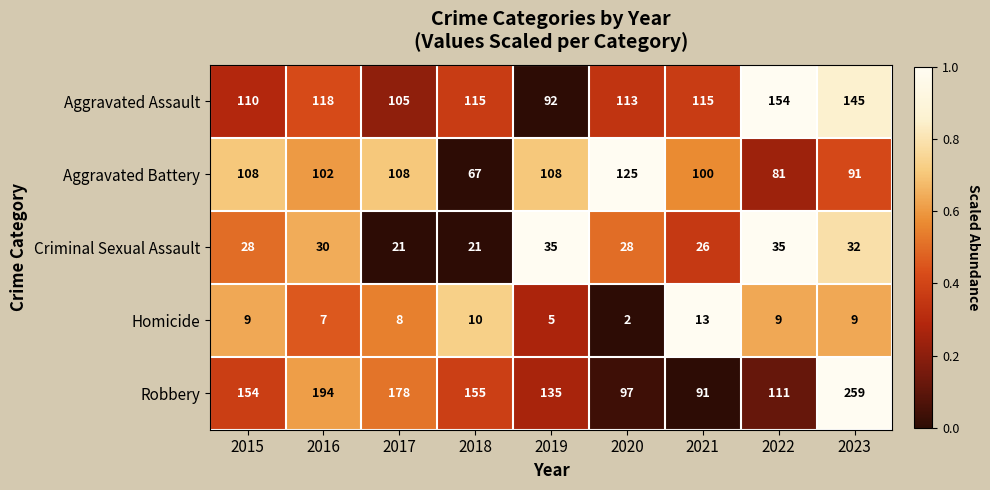

What is the average value of the Aggravated Assault series?

119